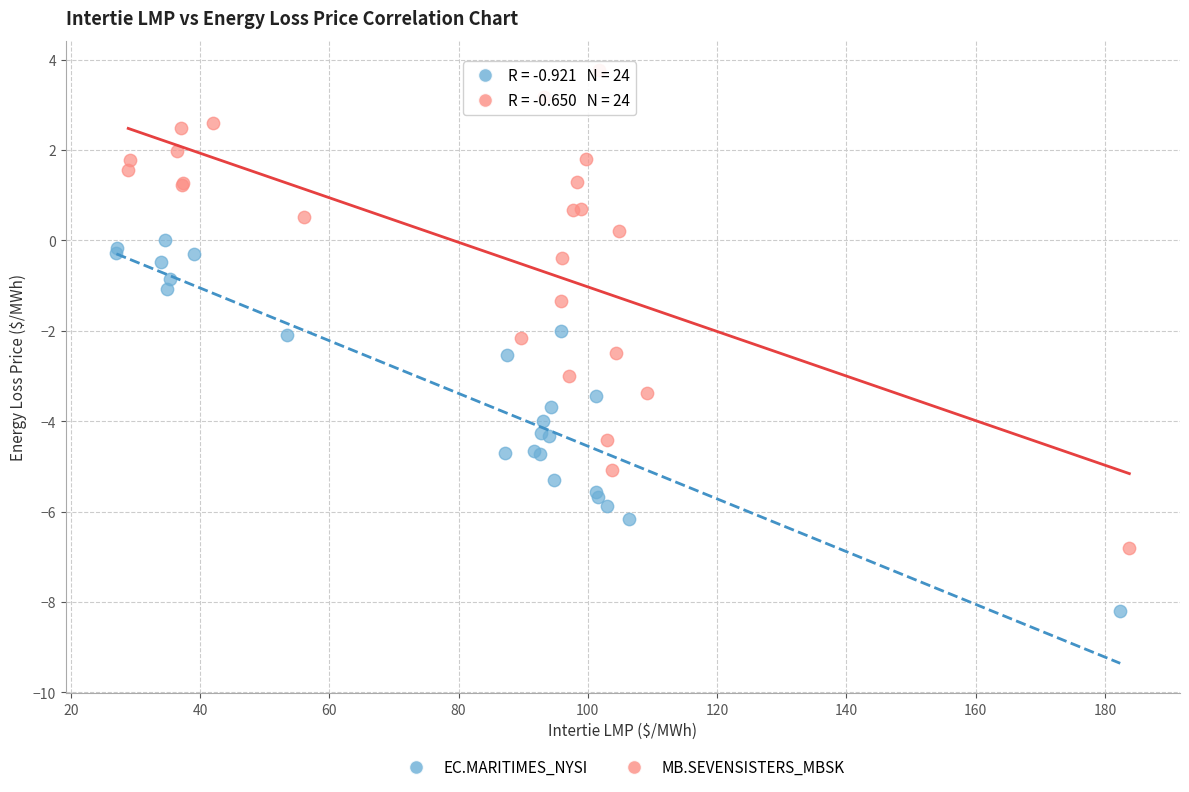

Which series contains the lowest Y value?

EC.MARITIMES_NYSI